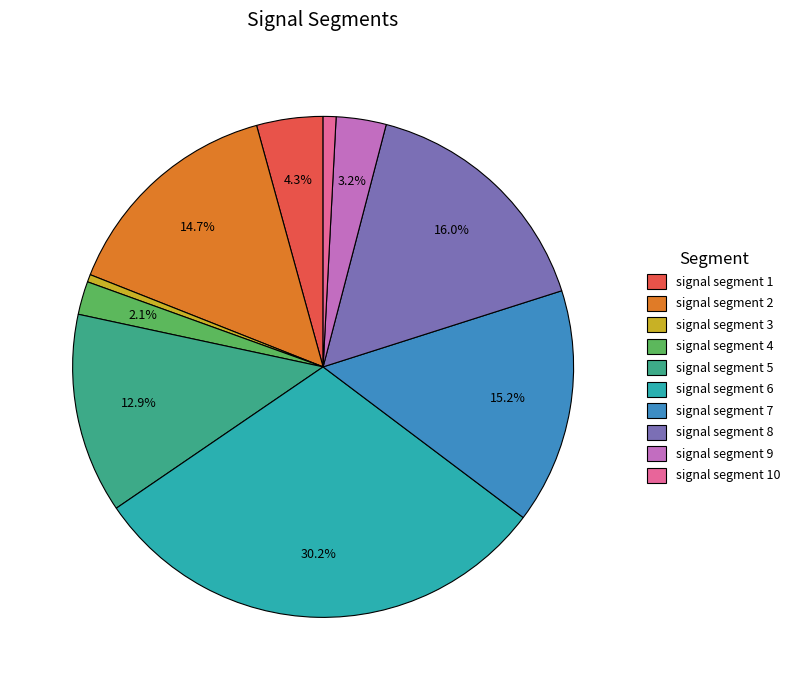

How many slices are in this pie chart?

10